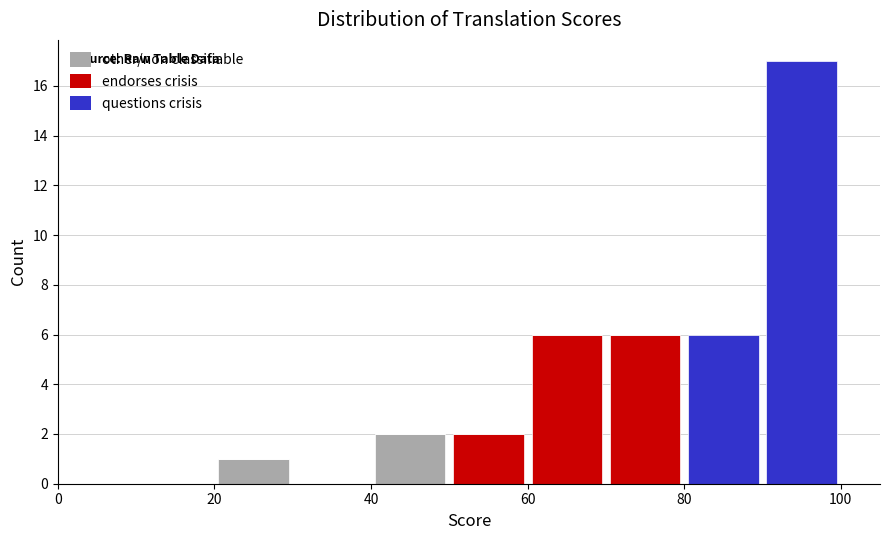

Reading left to right, list every stacked bar in this chart as the range it spans on the x-axis followed by its total height. The values are not printed on the chart, so give them approximately, as read against the axis.

0 to 10: 0
10 to 20: 0
20 to 30: 1
30 to 40: 0
40 to 50: 2
50 to 60: 2
60 to 70: 6
70 to 80: 6
80 to 90: 6
90 to 100: 17